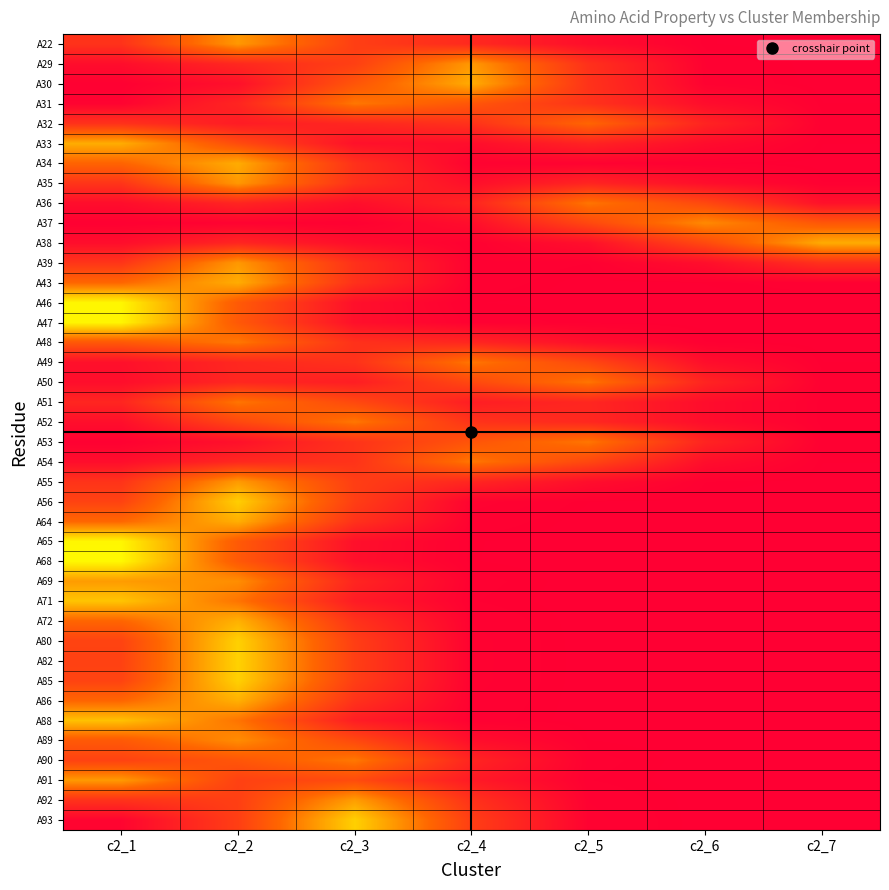

Which category has the highest value across all series?

c2_1